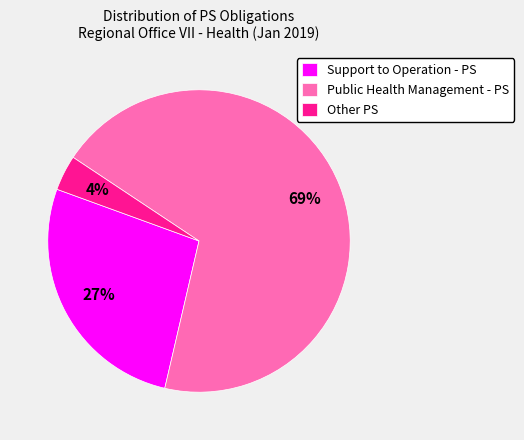

To the nearest percent, what is the difference between the Other PS and Support to Operation - PS slice percentages?

23%